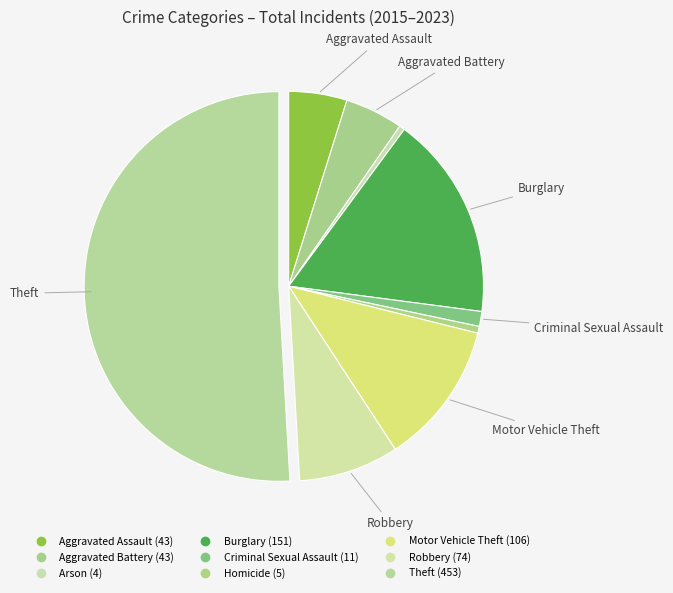

Which category accounts for the majority?

Theft